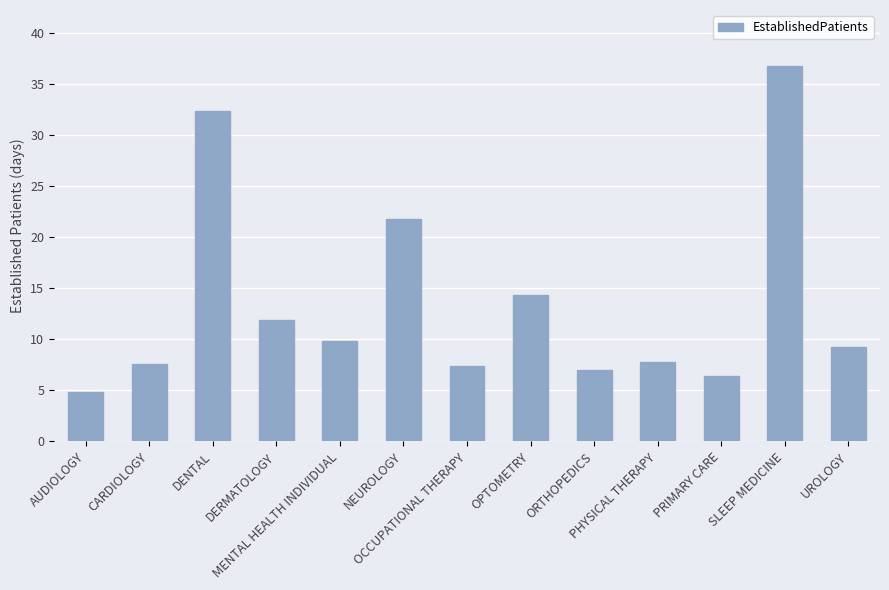

How many bars are there in total?

13